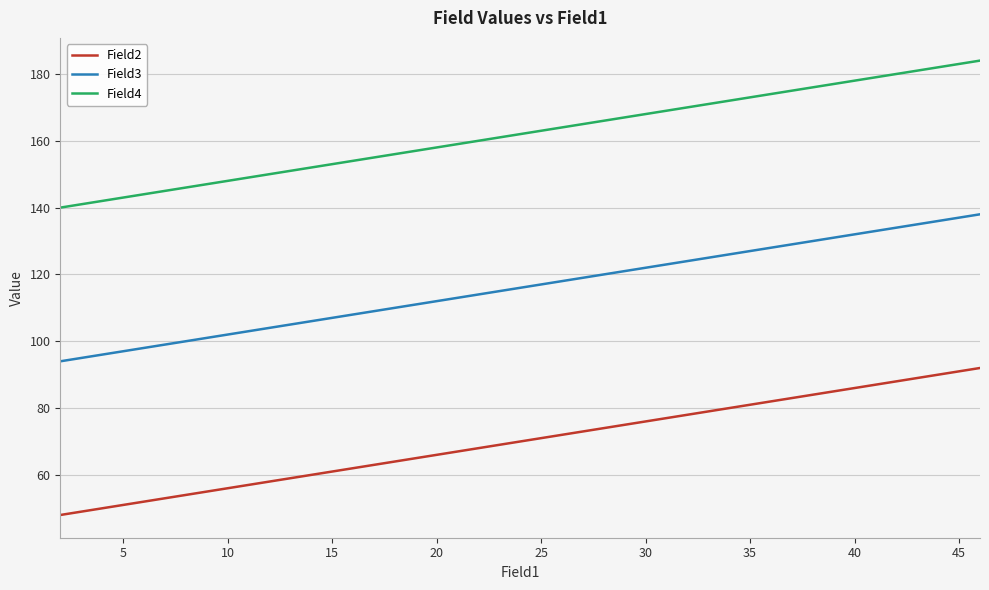

What is the maximum value for Field2?

92